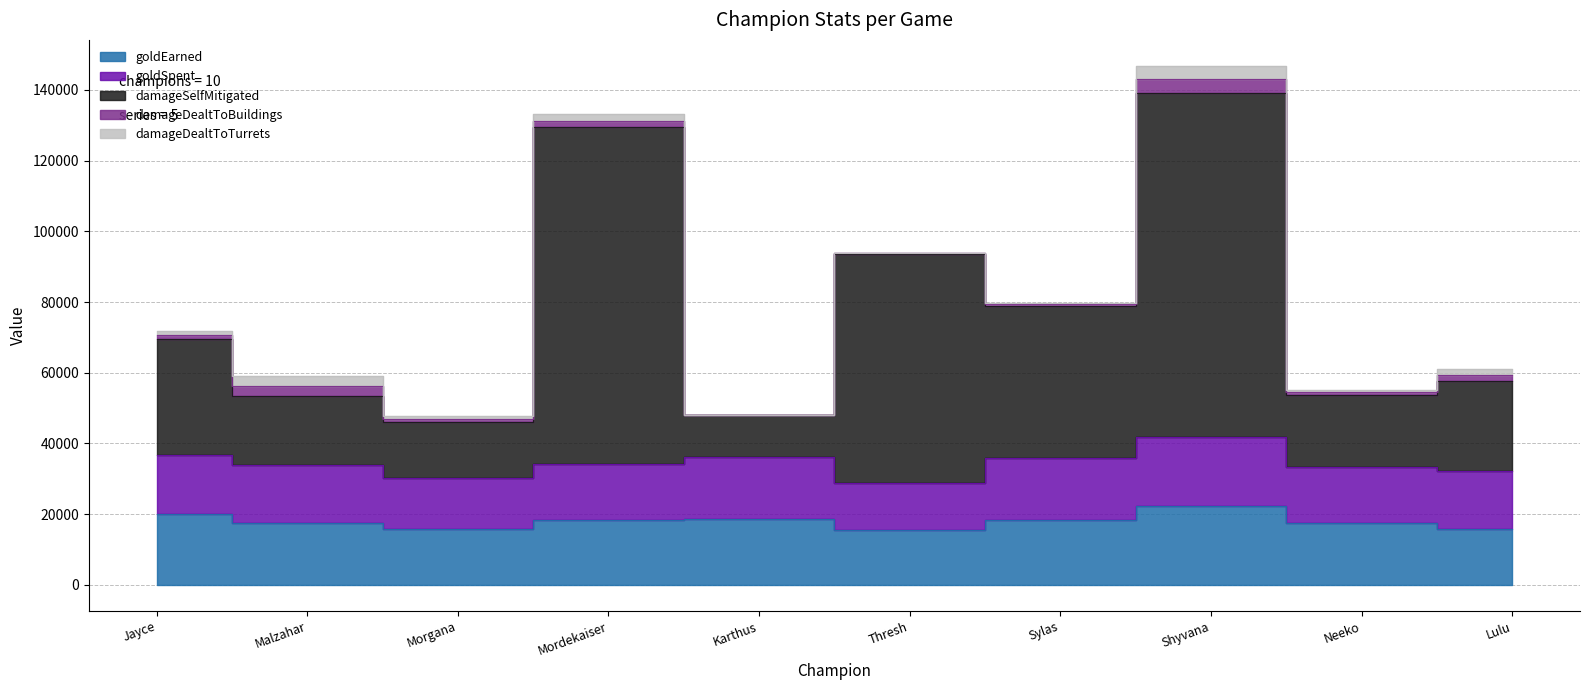

How many interior local peaks does the damageSelfMitigated series have?

3